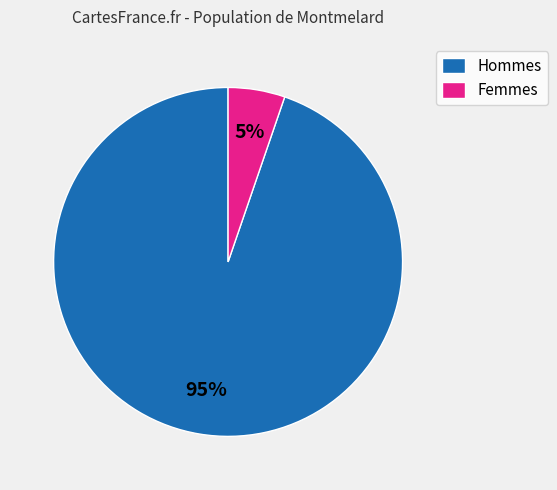

Between Hommes and Femmes, which is larger?

Hommes